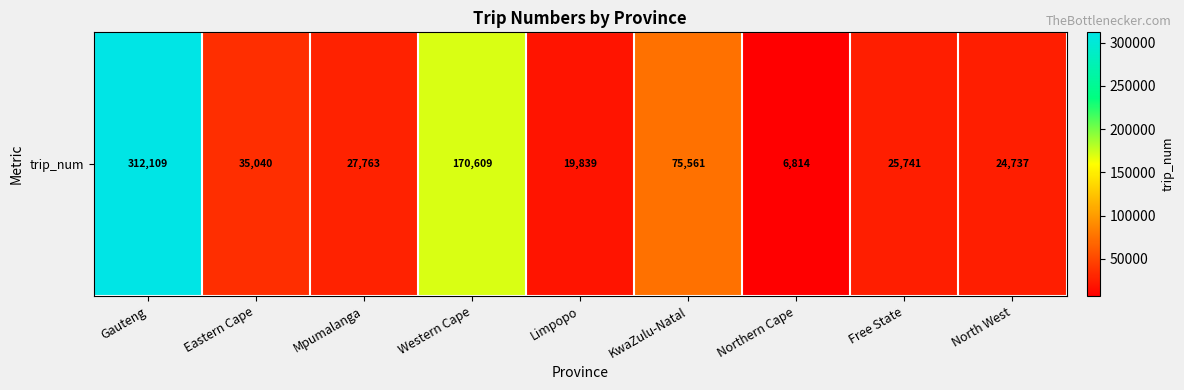

What is the change in value from Mpumalanga to Northern Cape?

-20949